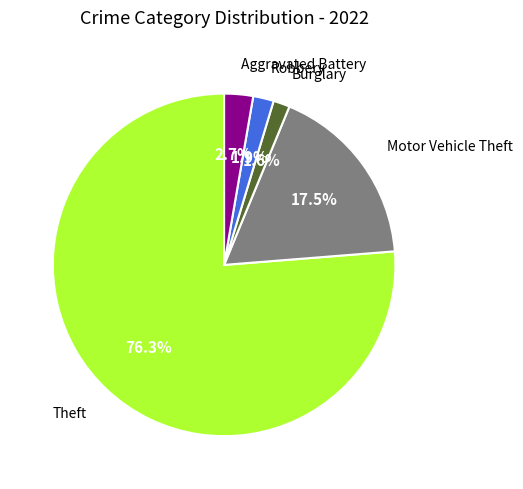

Count the number of slices in the pie.

5